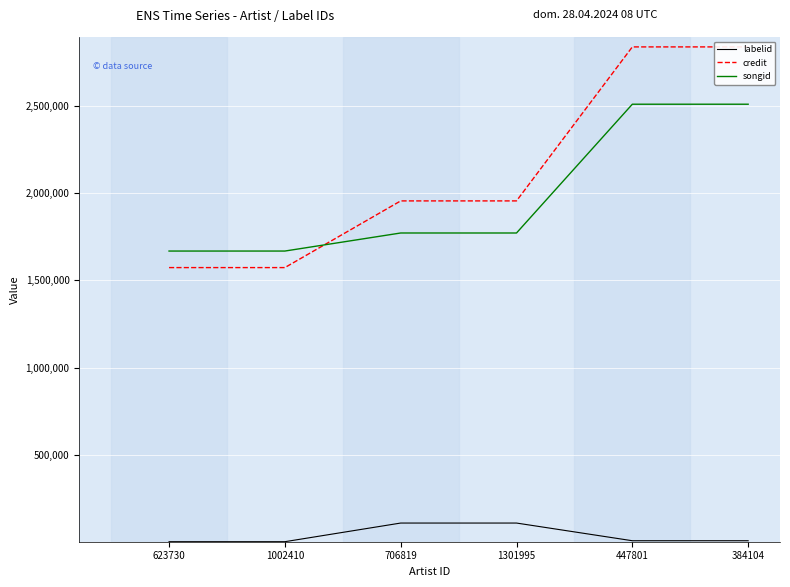

What is the sum of all credit values?

12729454